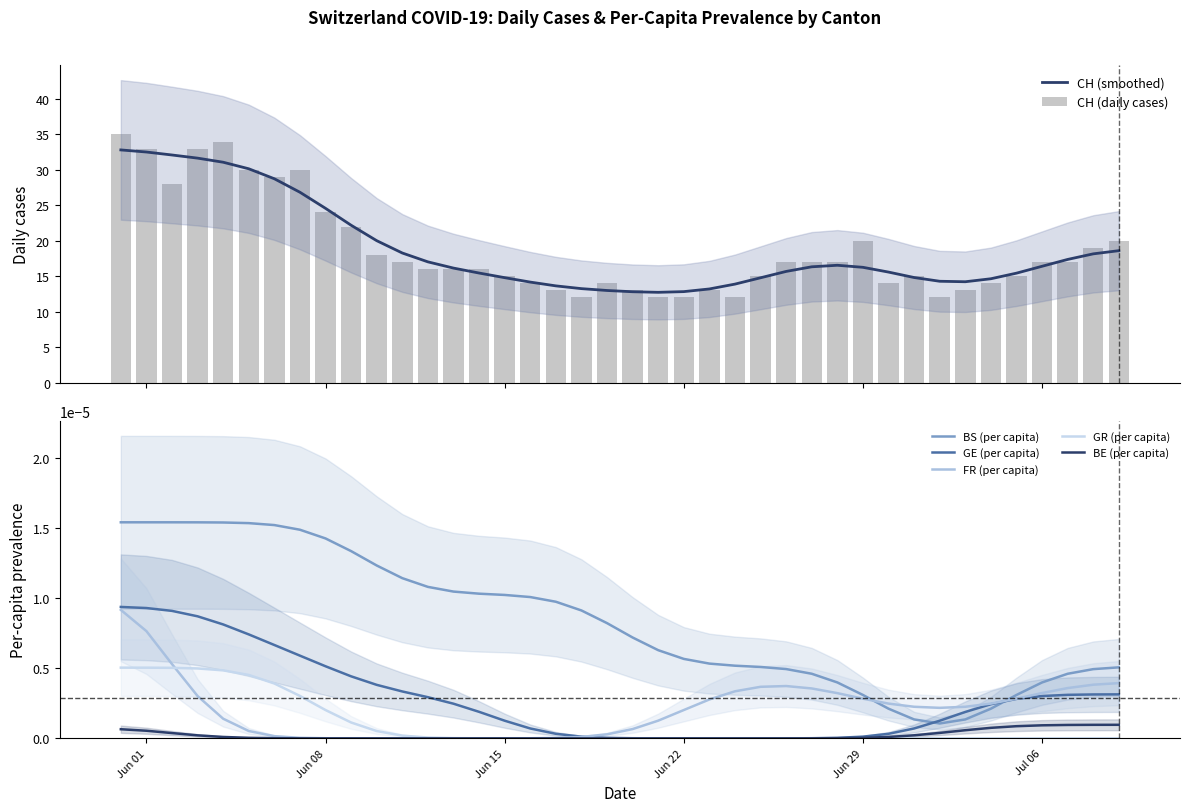

The BE_pc series shows 0.0 at 6. True or false?

True